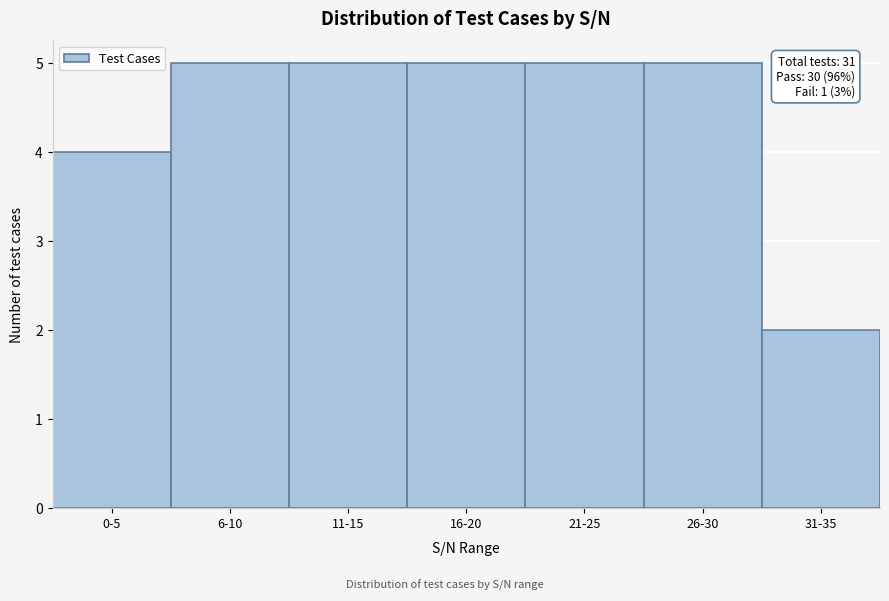

Reading right to left, what are all the values shown in this chart?

31-35=2	26-30=5	21-25=5	16-20=5	11-15=5	6-10=5	0-5=4